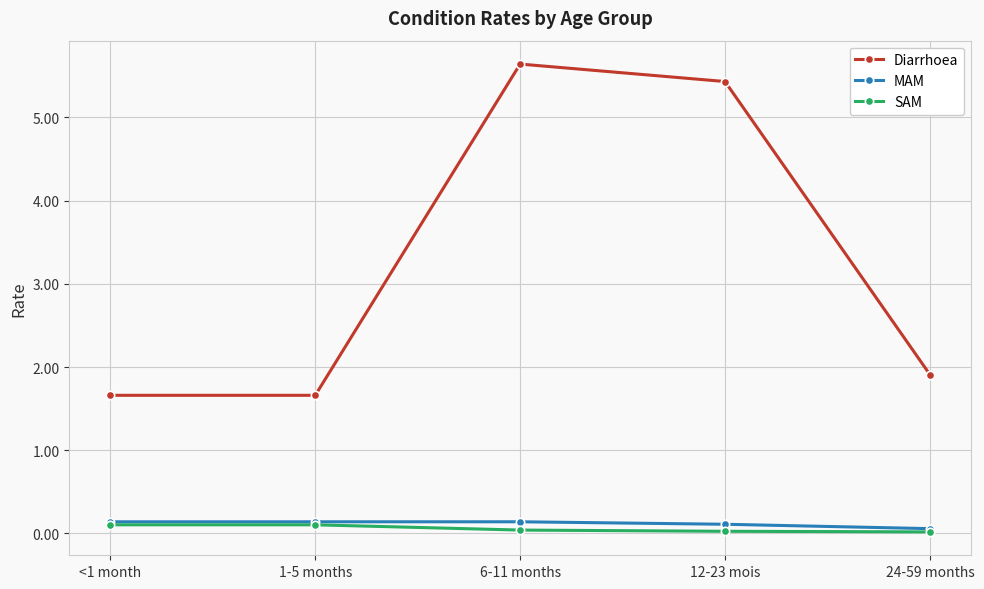

At which category does the chart reach its peak across all series?

6-11 months